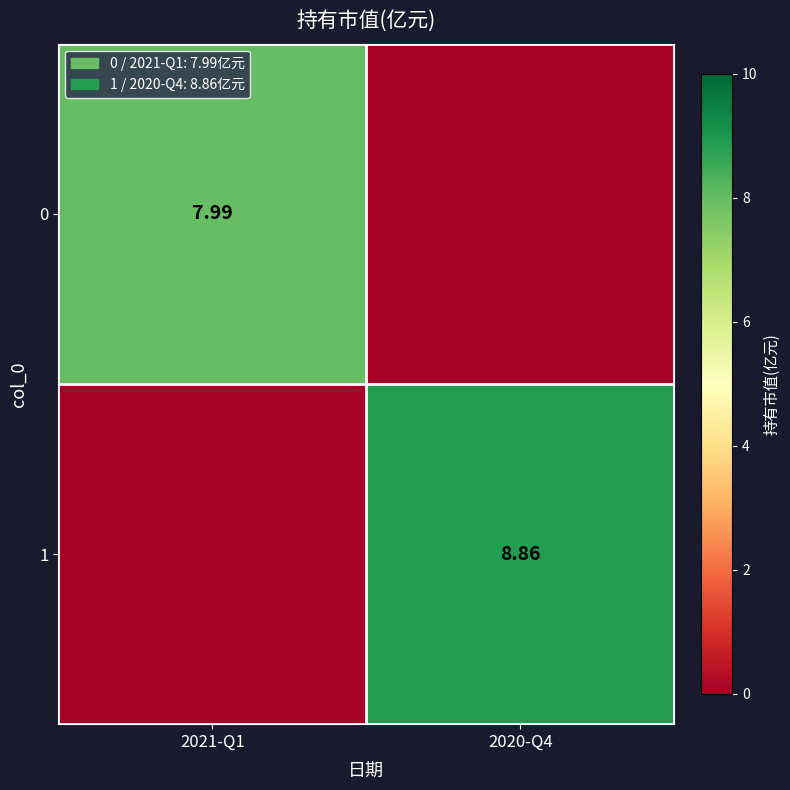

List the series in order of their overall mean, highest first.

1, 0